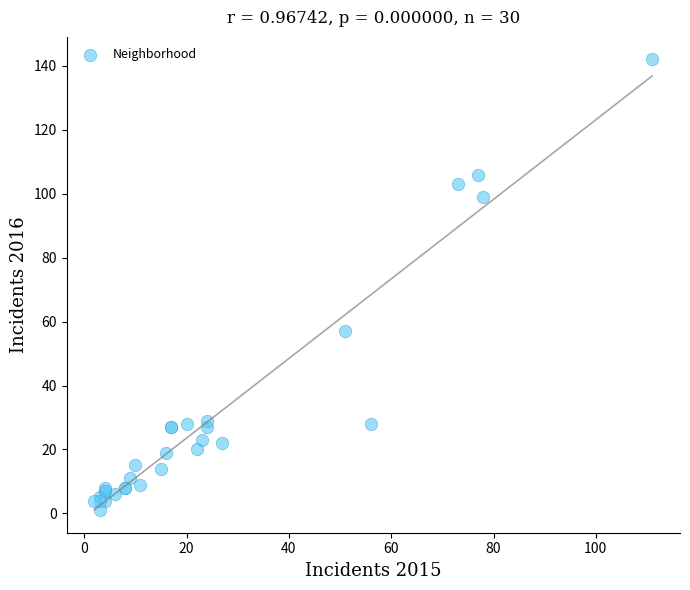

What Y value in the scatter plot is closest to 71?

57